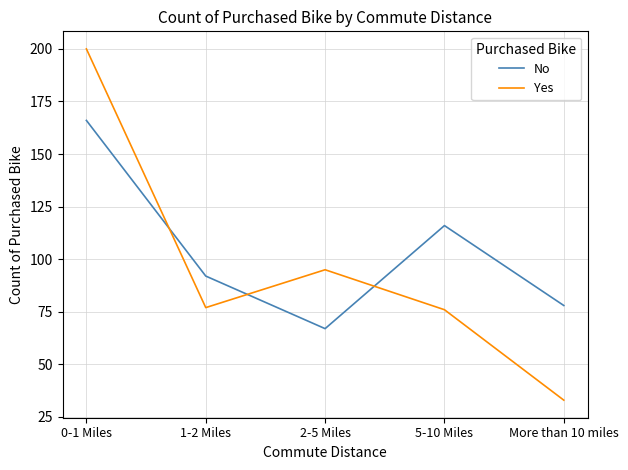

How many No values are between 78 and 116?

3